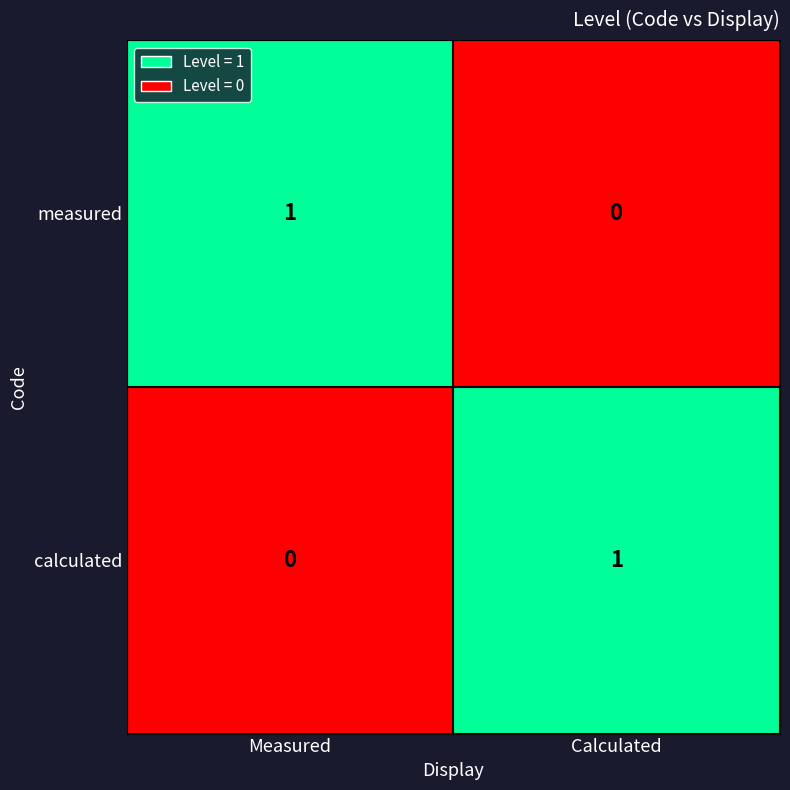

Where is calculated nearest to the value 0?

Measured